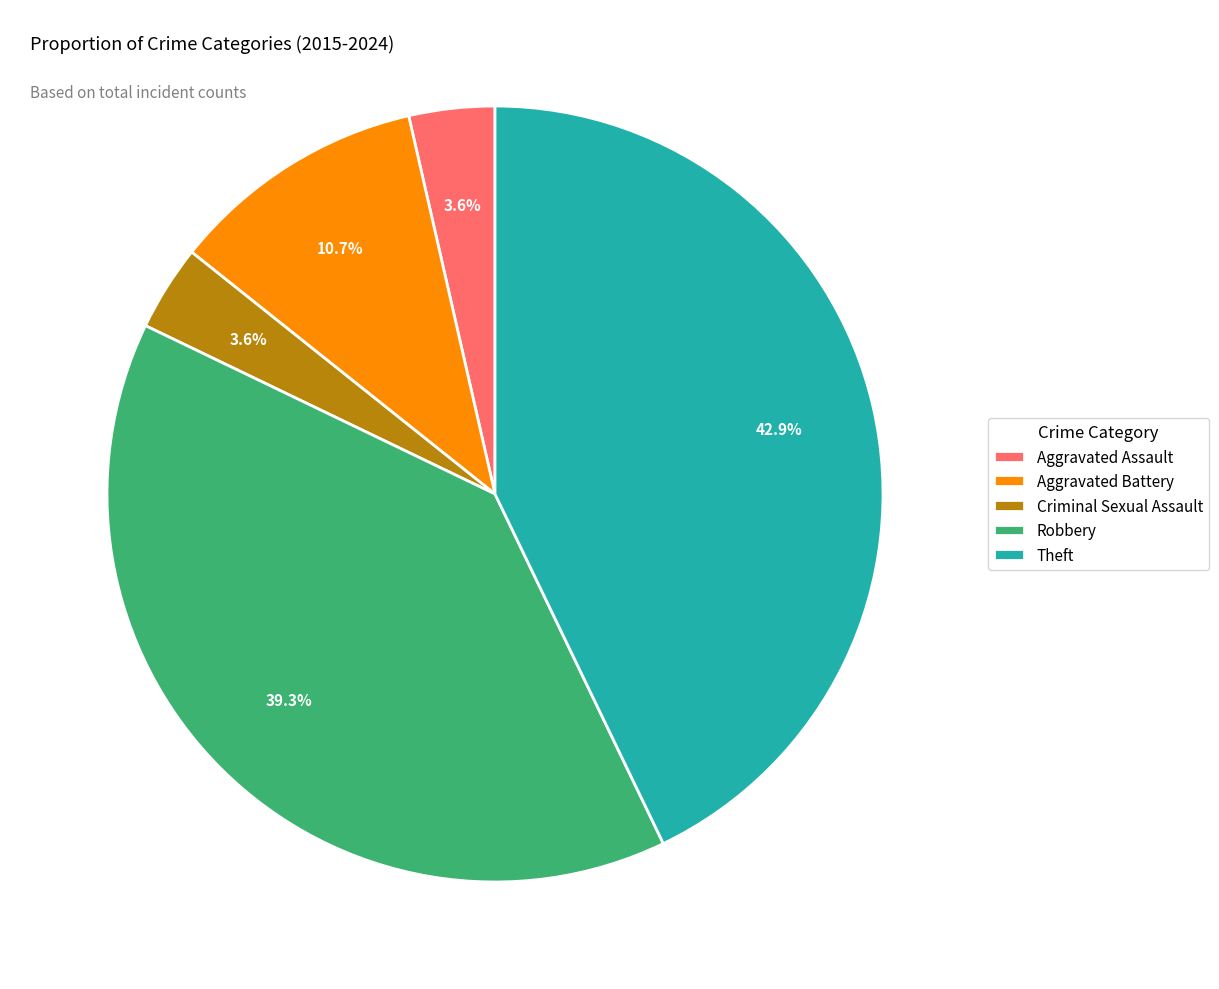

Which slice is the largest?

Theft